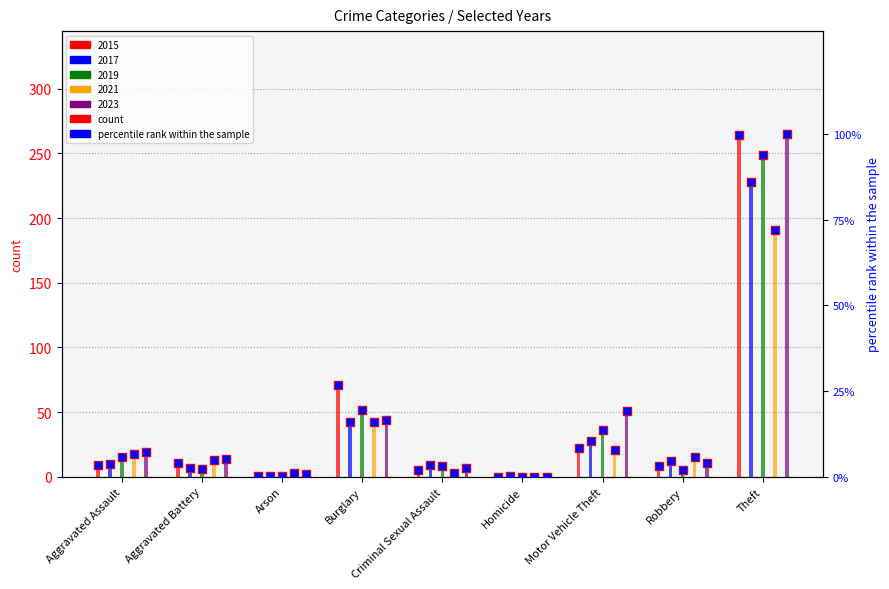

Is the value of 2017 at Burglary greater than the value of 2023 at Theft?

No